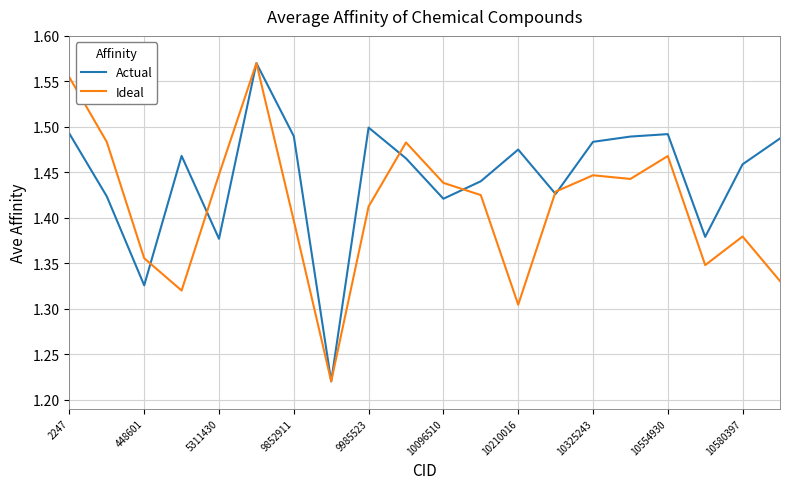

Which series has the largest total across all categories?

Actual